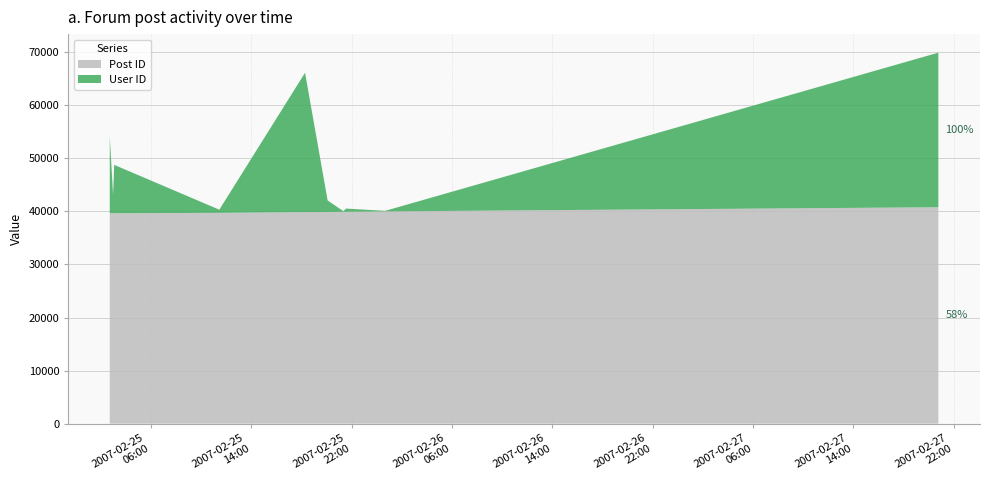

Reading left to right, extract all data points from this chart.

Post ID: 2007-02-25 02:43:00=39650	2007-02-25 02:59:00=39654	2007-02-25 03:04:00=39656	2007-02-25 11:27:00=39730	2007-02-25 18:17:00=39866	2007-02-25 20:05:00=39896	2007-02-25 21:21:00=39936	2007-02-25 21:32:00=39941	2007-02-26 00:40:00=40004	2007-02-27 20:46:00=40790
User ID: 2007-02-25 02:43:00=14456	2007-02-25 02:59:00=3421	2007-02-25 03:04:00=9122	2007-02-25 11:27:00=597	2007-02-25 18:17:00=26272	2007-02-25 20:05:00=2174	2007-02-25 21:21:00=98	2007-02-25 21:32:00=597	2007-02-26 00:40:00=104	2007-02-27 20:46:00=29133